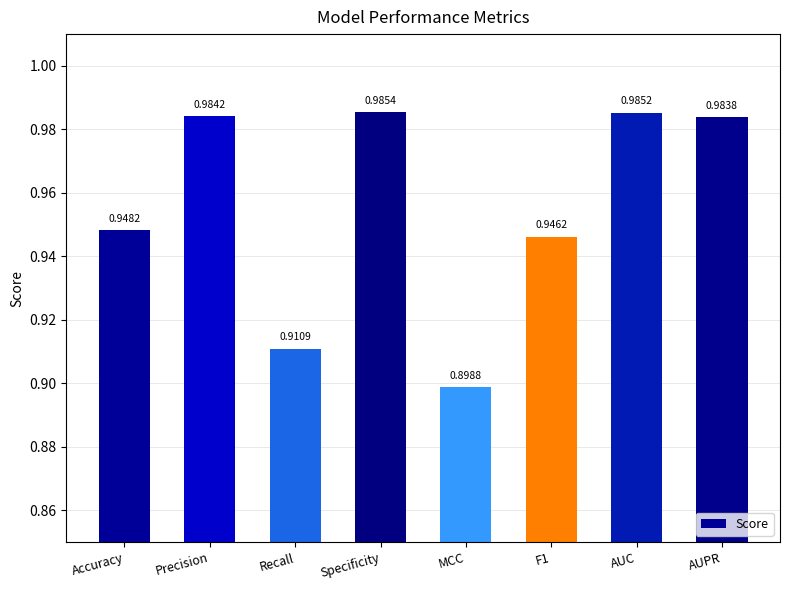

Between AUPR and Specificity, which is larger?

Specificity